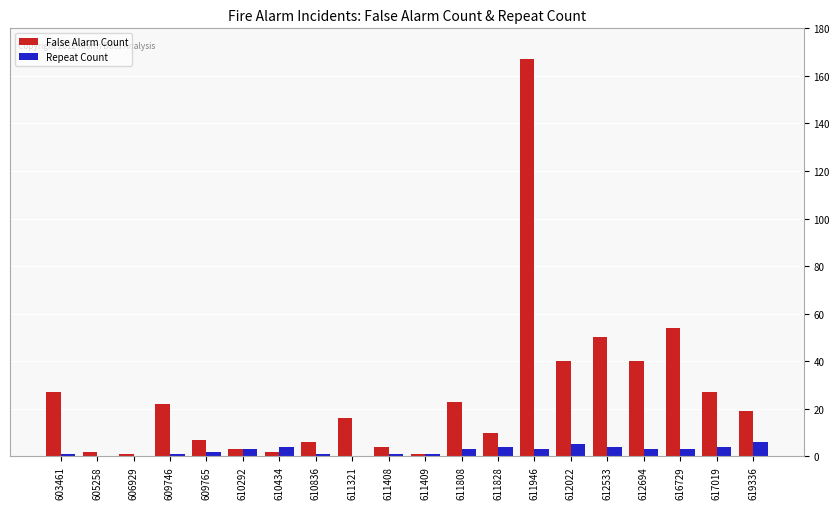

What is the maximum value for False Alarm Count?

167